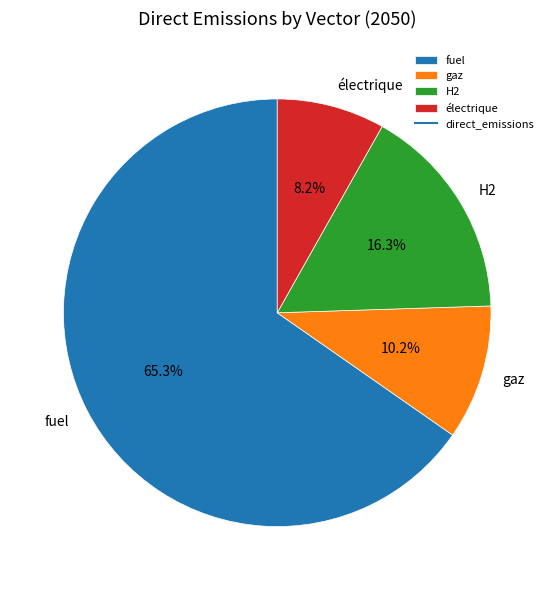

What percentage is the fuel slice, to the nearest percent?

65%